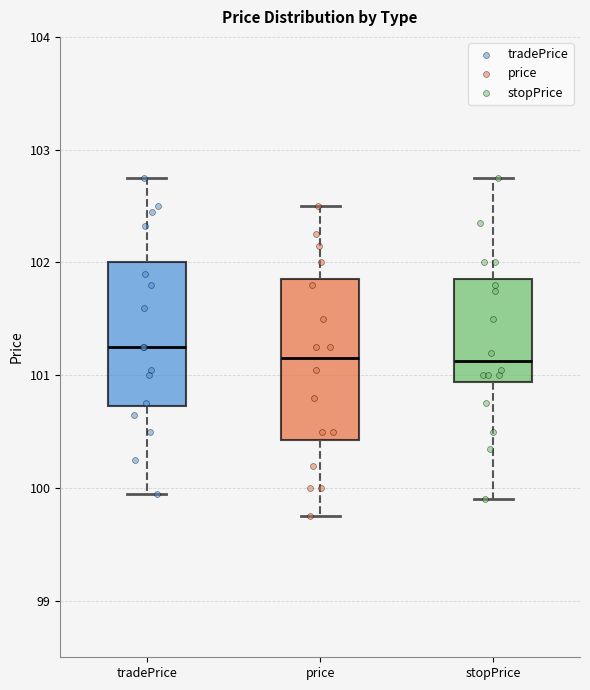

Comparing the boxes themselves (not the whiskers), which one is the tallest?

price